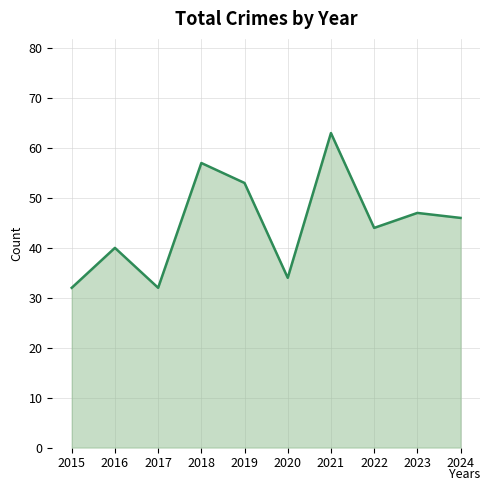

Which has a higher value, 2022 or 2015?

2022